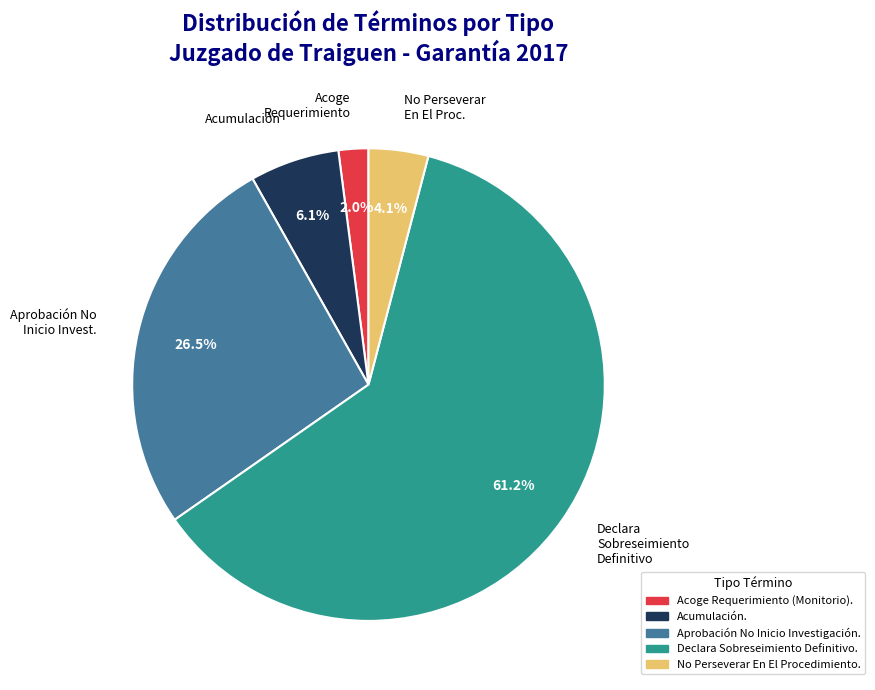

Which has a higher value, Declara Sobreseimiento Definitivo or Acoge Requerimiento?

Declara Sobreseimiento Definitivo